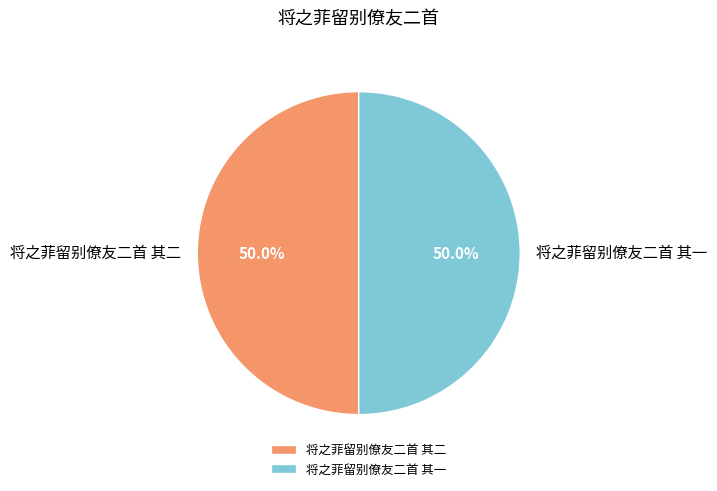

Do 将之菲留别僚友二首 其二 and 将之菲留别僚友二首 其一 together represent more than half of the pie?

Yes